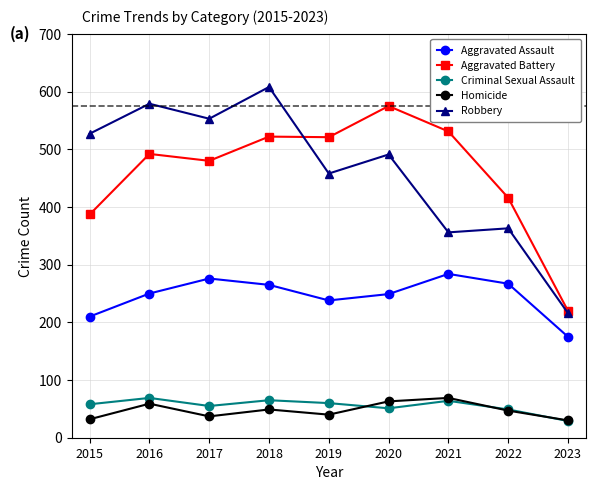

What is the average value of the Aggravated Assault series?

246